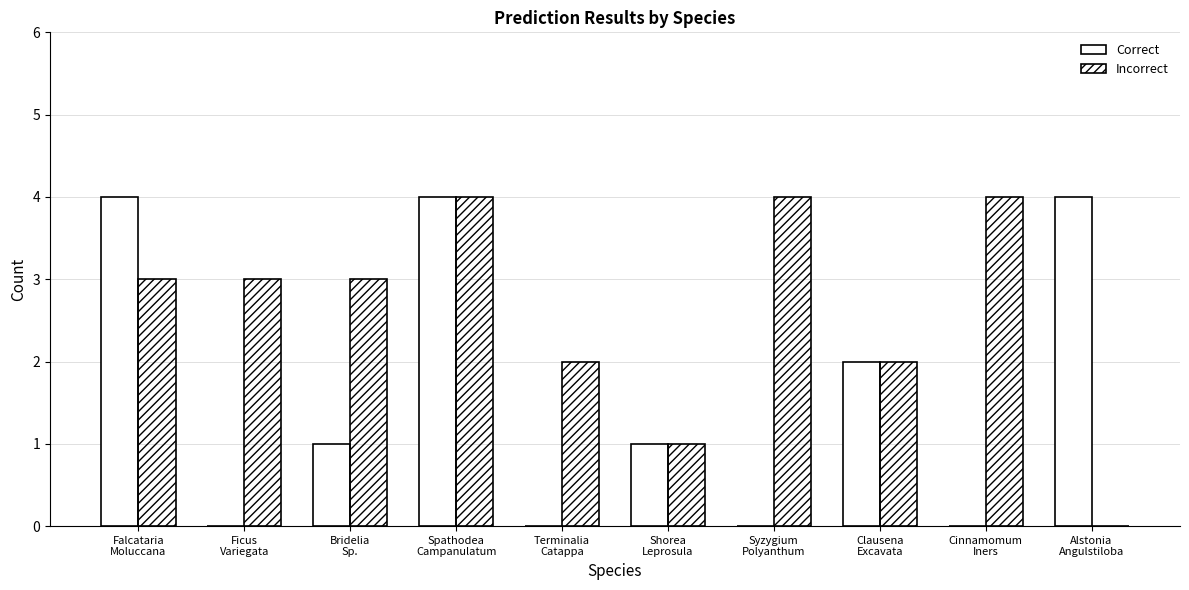

Which series has the largest total across all categories?

Incorrect